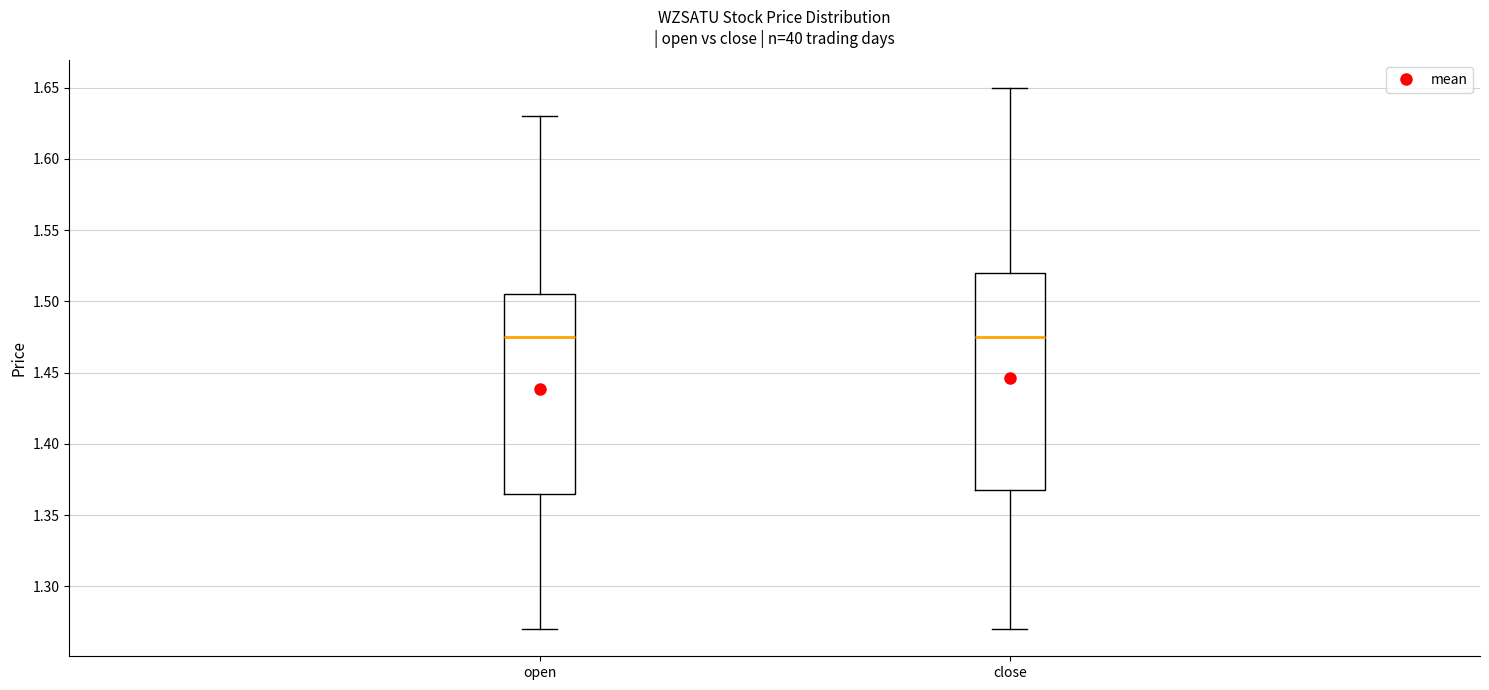

Comparing the boxes themselves (not the whiskers), which one is the tallest?

close